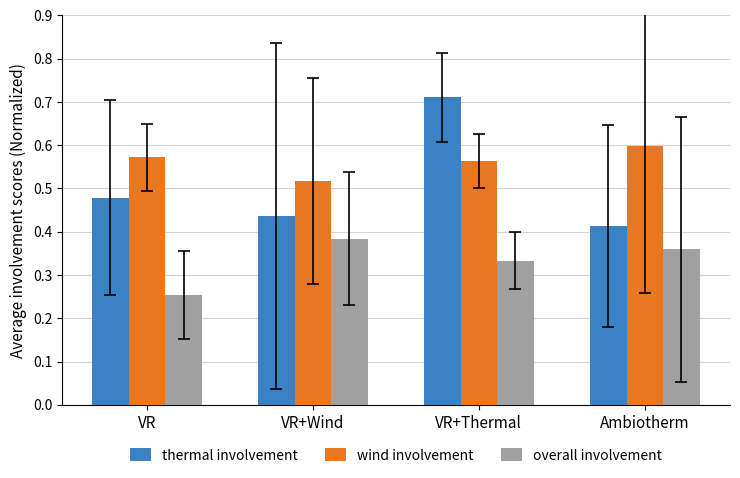

True or false: thermal involvement has a value of 0.3 at VR.

False